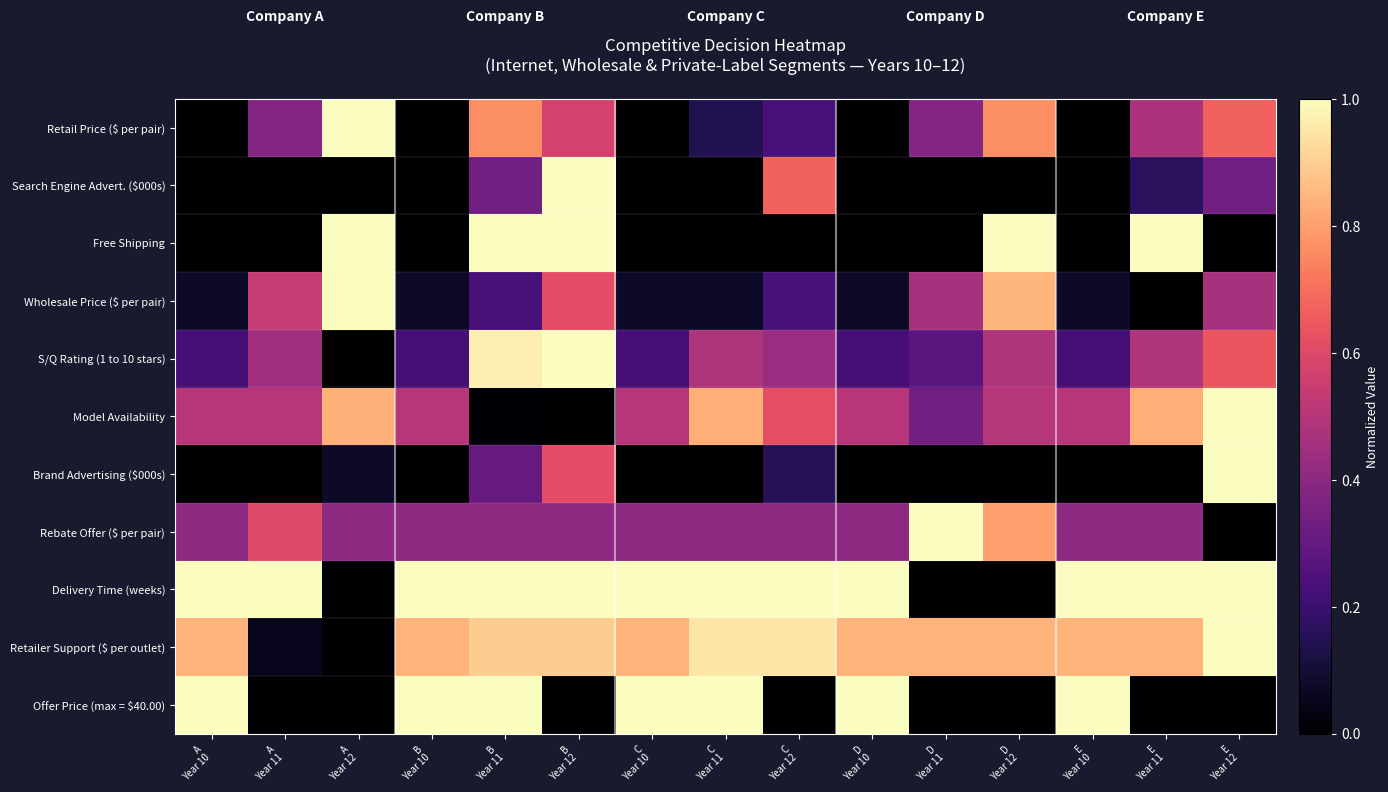

What is the total value across all series at E
Year 10?

4.0